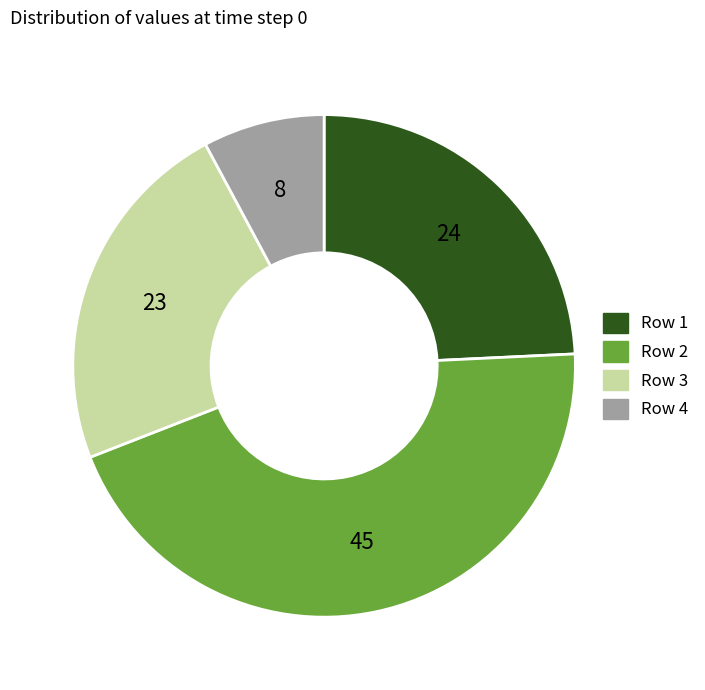

Combined, do Row 3 and Row 4 account for over 50%?

No